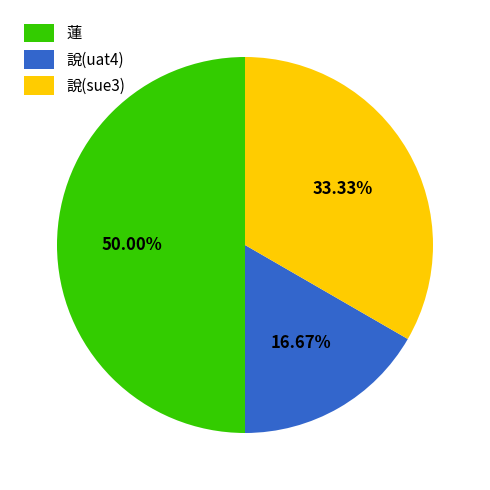

Is it true that 說(sue3) is 33% of the pie?

True